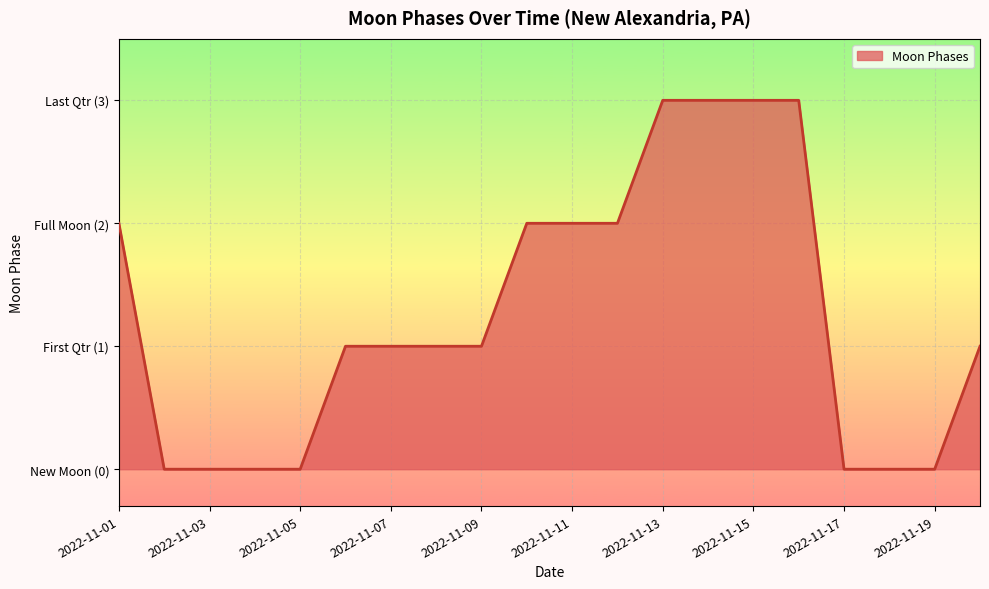

Does the chart have visible grid lines?

Yes